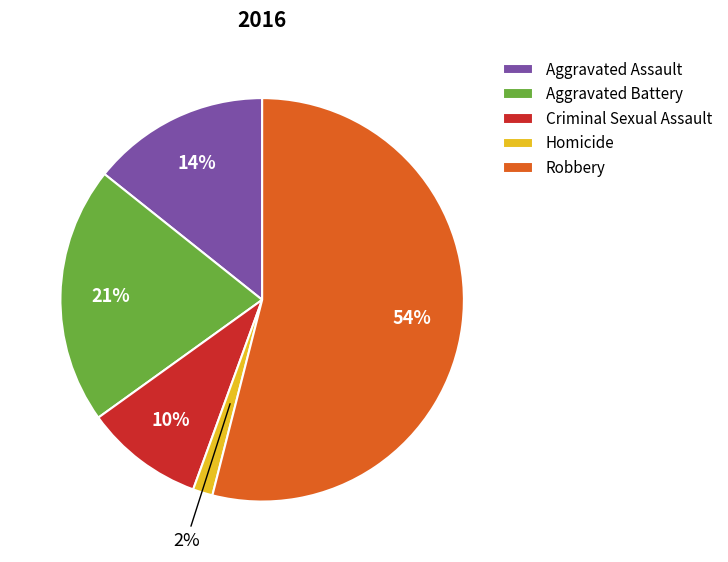

Which category has the biggest portion of the pie?

Robbery